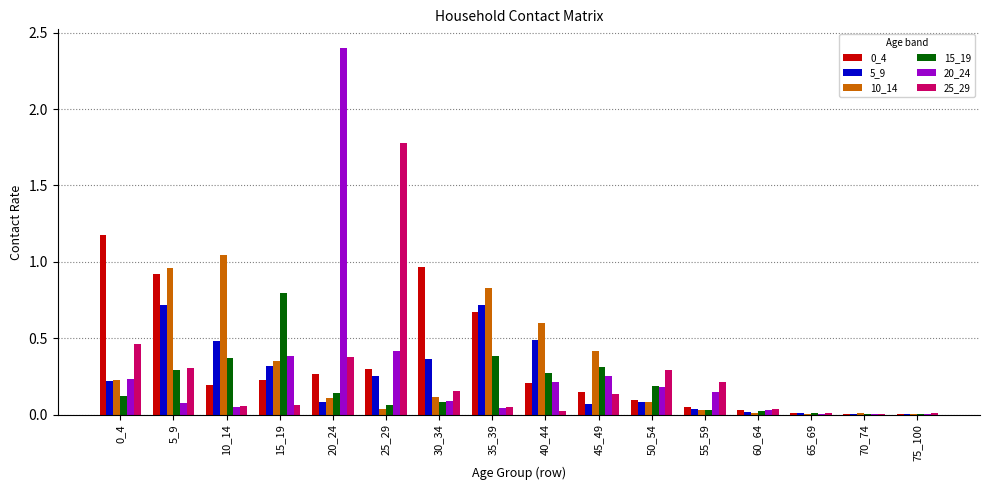

True or false: 0_4 has a value of 0.7 at 30_34.

False